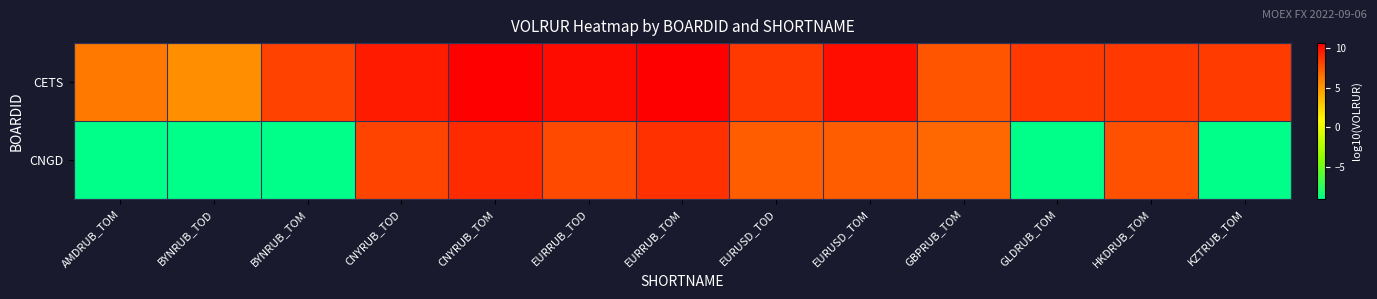

What is the total value across all series at BYNRUB_TOM?

-0.8